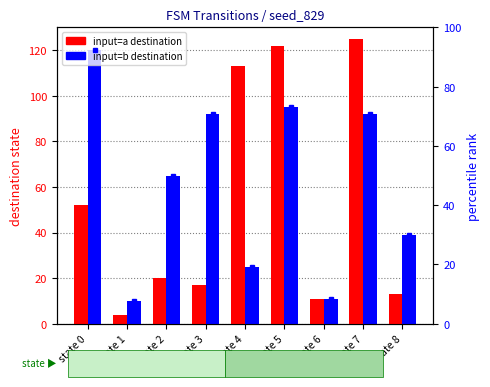

True or false: input=a has a value of 7 at state 1.

False